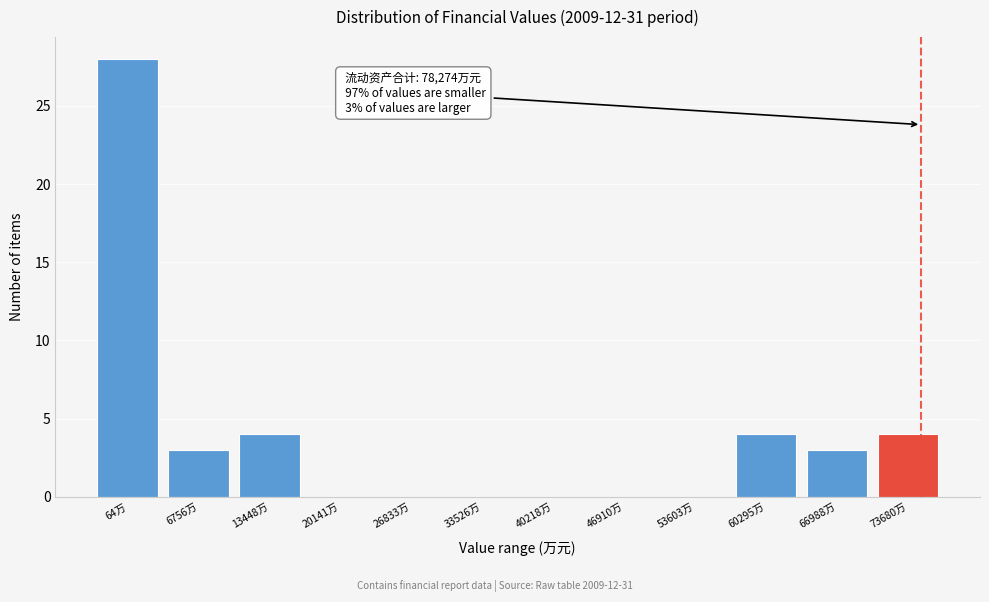

Reading right to left, transcribe all the data shown in this chart.

73680万=4	66988万=3	60295万=4	53603万=0	46910万=0	40218万=0	33526万=0	26833万=0	20141万=0	13448万=4	6756万=3	64万=28